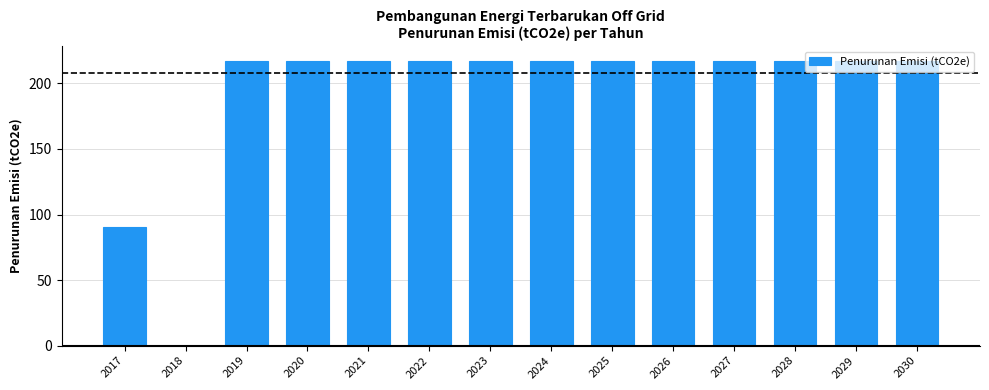

What is the ratio of the value at 2028 to the value at 2026?

1.0